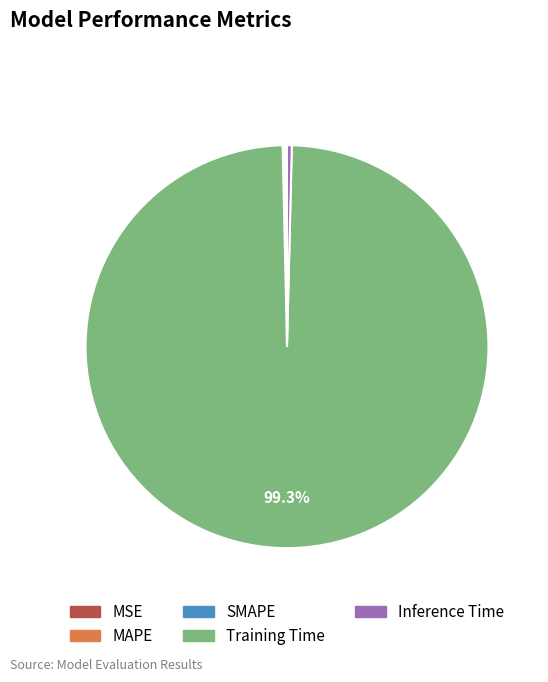

To the nearest percent, what is the difference between the largest and smallest slice percentages?

99%